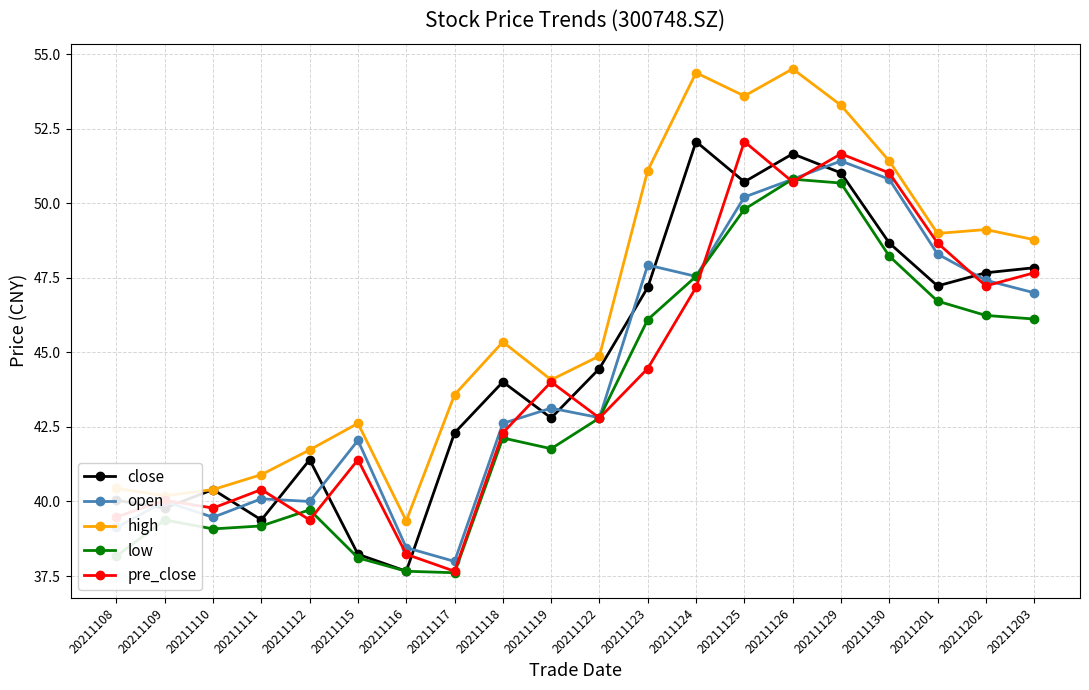

What is the difference between the low values at 20211126 and 20211124?

3.3